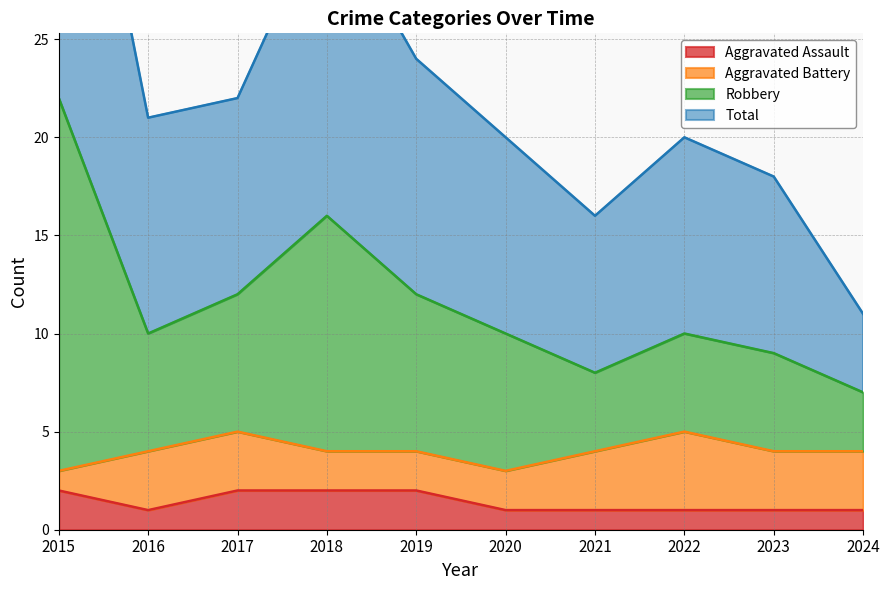

Is it true that Aggravated Assault equals 1 at 2022?

True